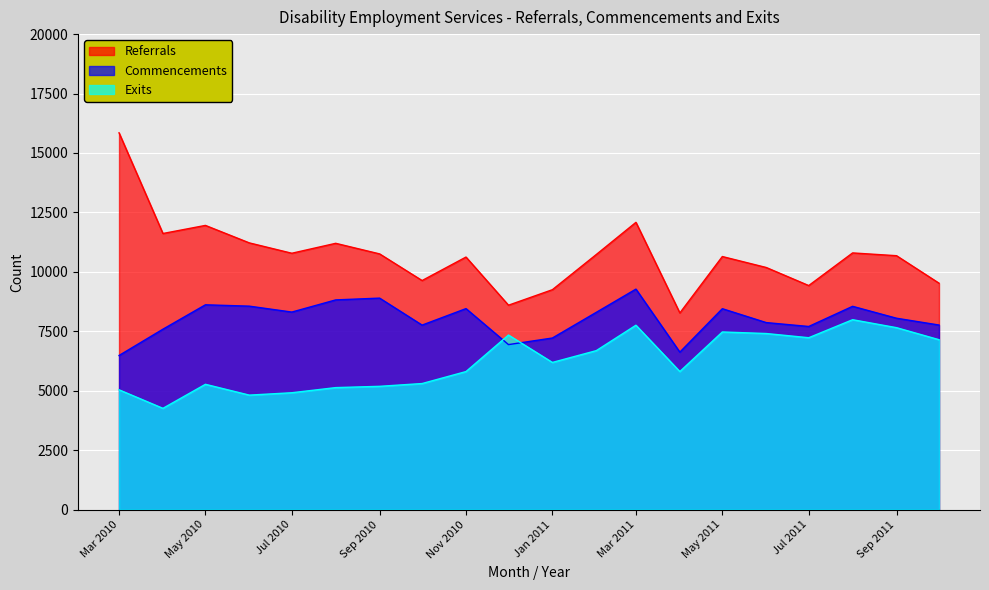

What is the difference between the highest and lowest values at 2010-12?

1657